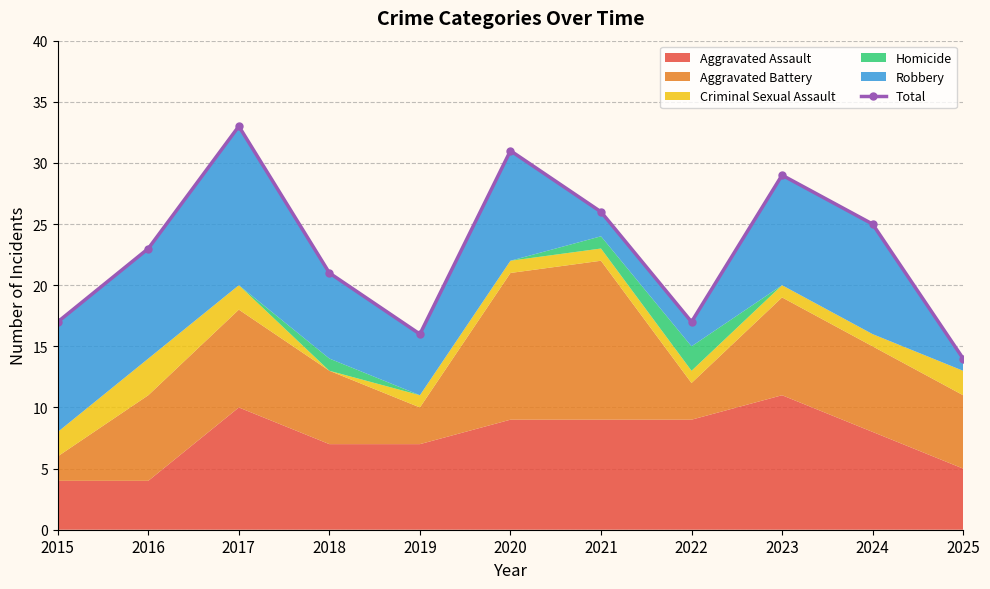

The value at 2023 is 40. True or false?

False